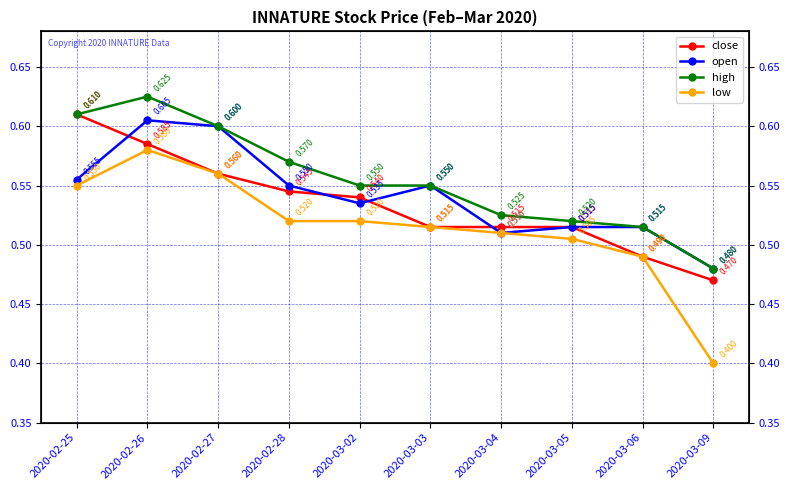

What is the value of the high point at the 8th from the left?

0.5